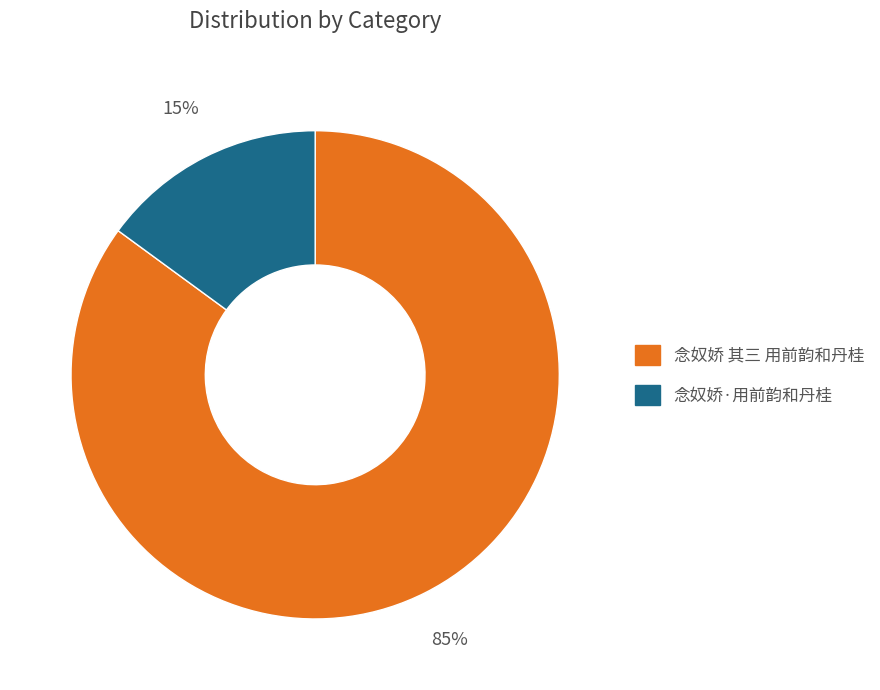

To the nearest percent, what portion does 念奴娇·用前韵和丹桂 represent?

15%